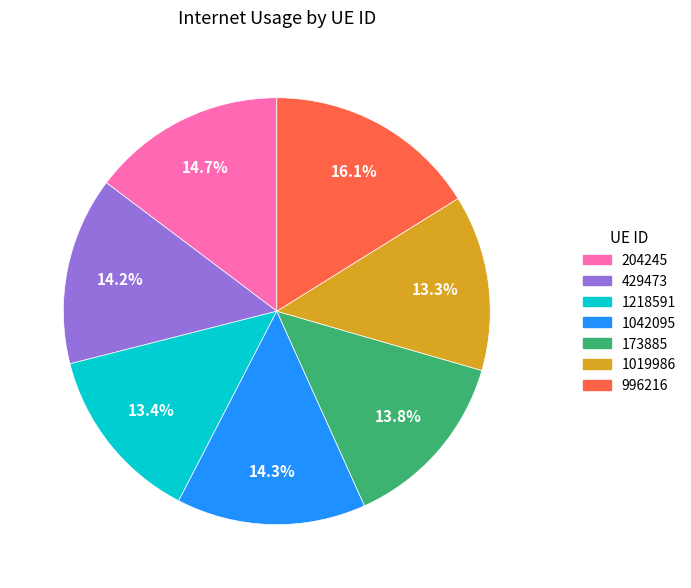

Do 1218591 and 173885 together represent more than half of the pie?

No